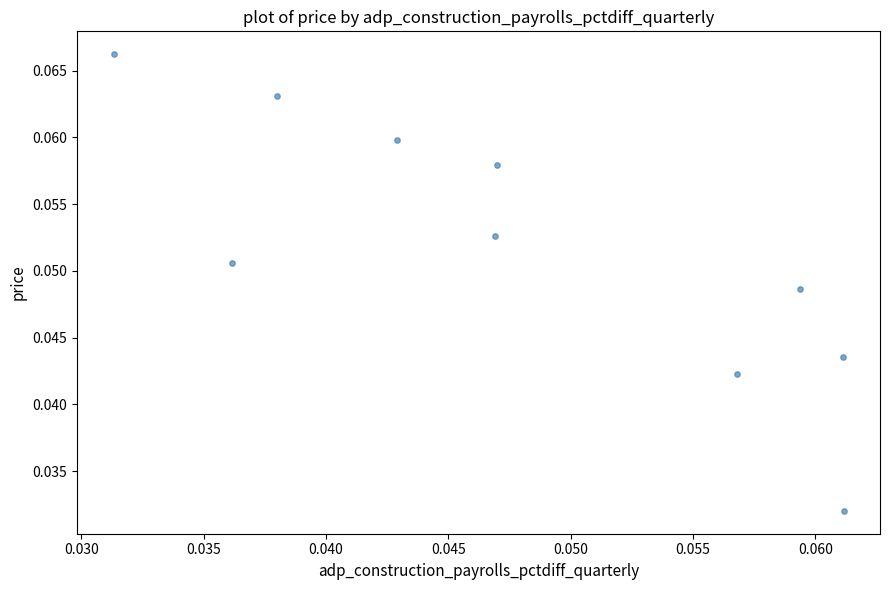

Count the number of points in this scatter plot.

10